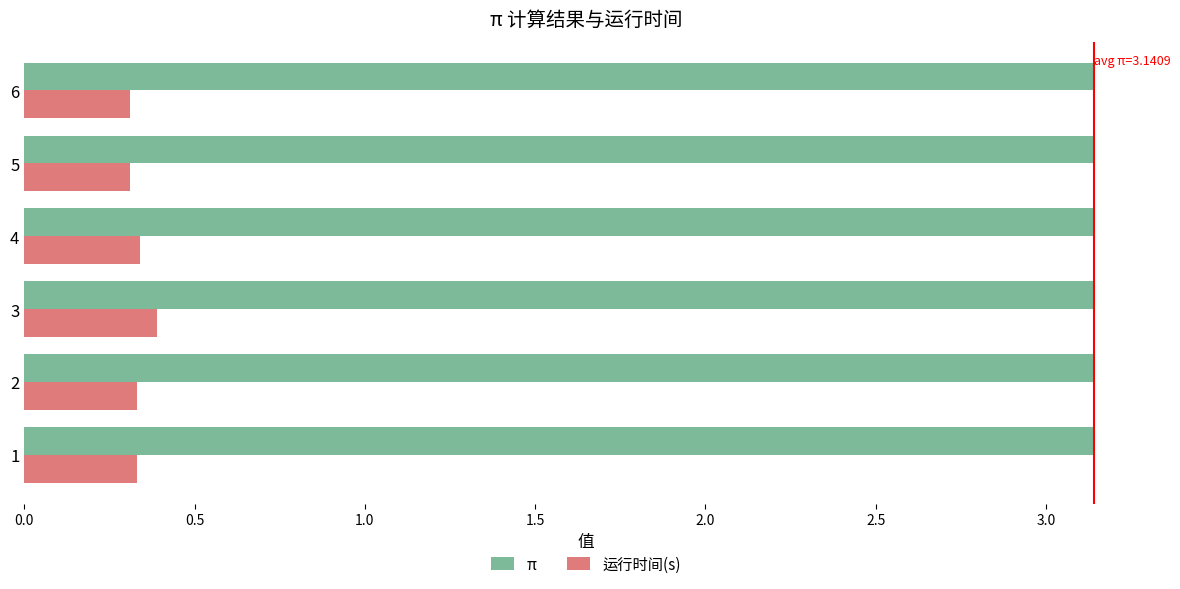

How many series are shown in this chart?

2